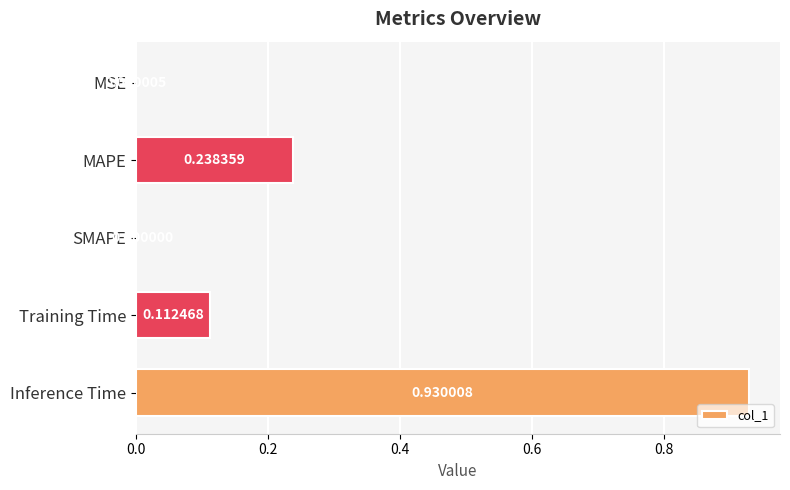

What is the average value?

0.3